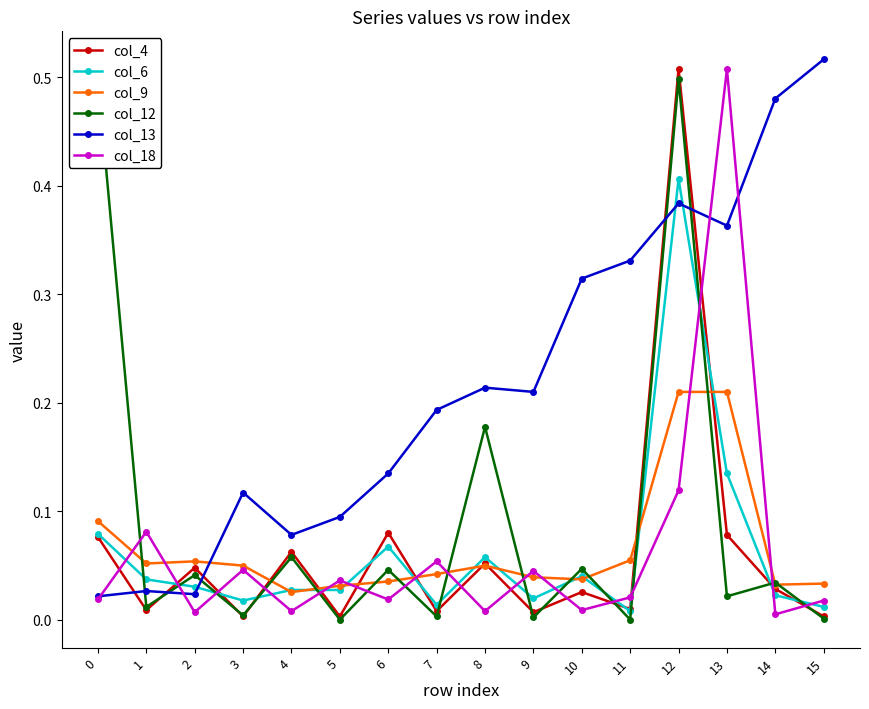

Where is the first local minimum for col_6?

3